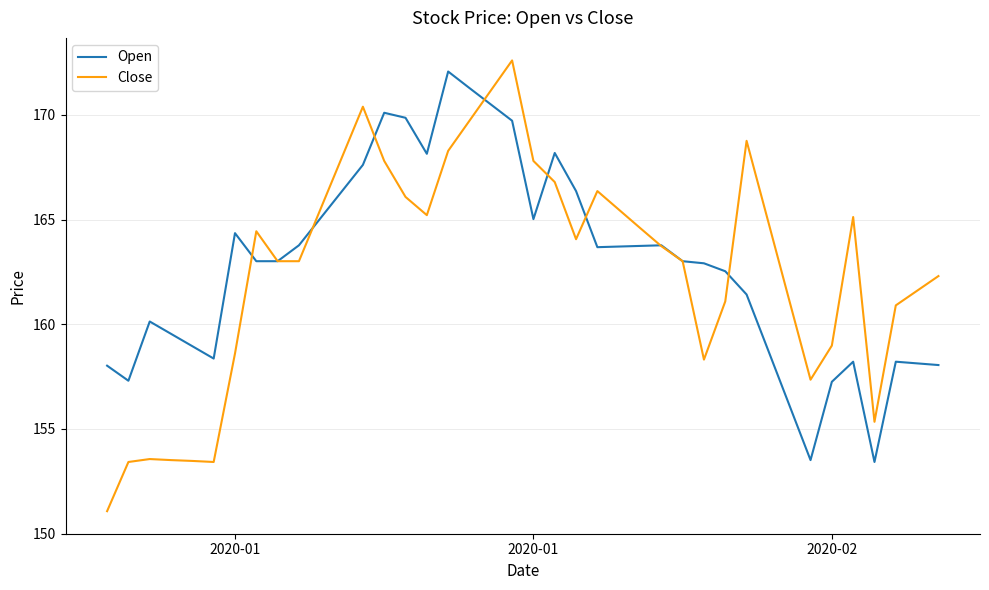

What is the maximum value shown in the chart?

172.6